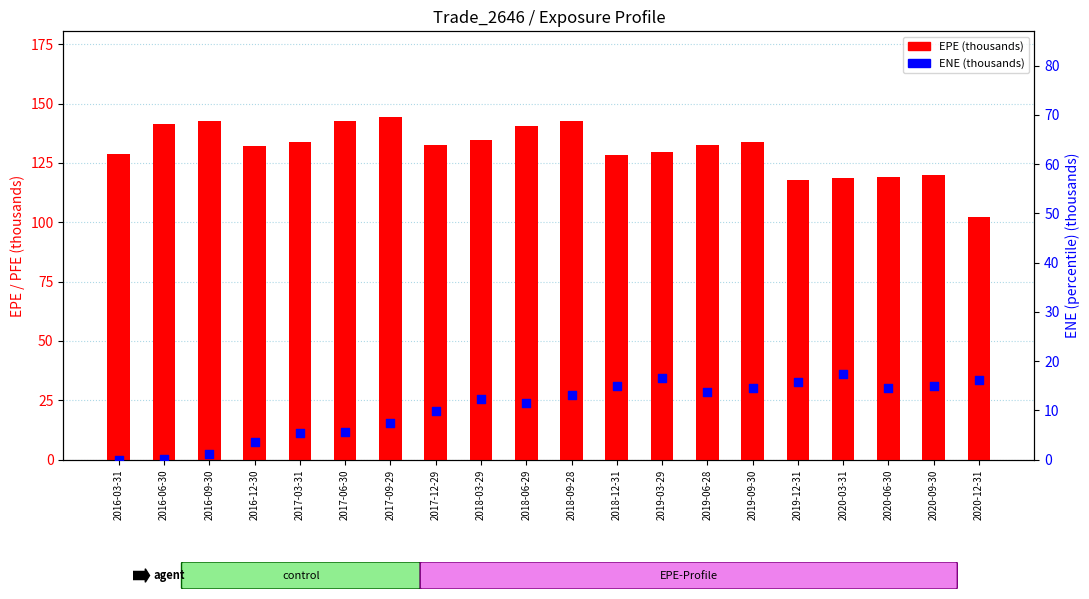

At which category is the sum across all series the highest?

2018-09-28